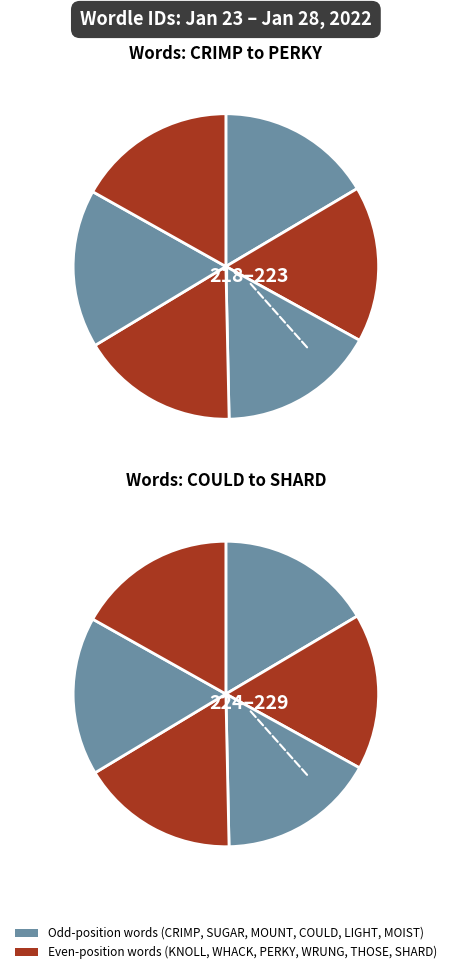

The LIGHT slice represents 17% of the pie. True or false?

False